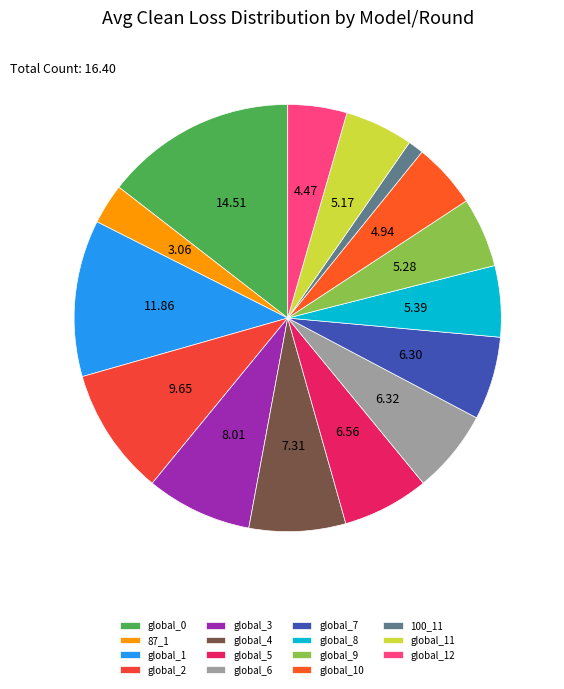

Does any single category account for the majority?

No